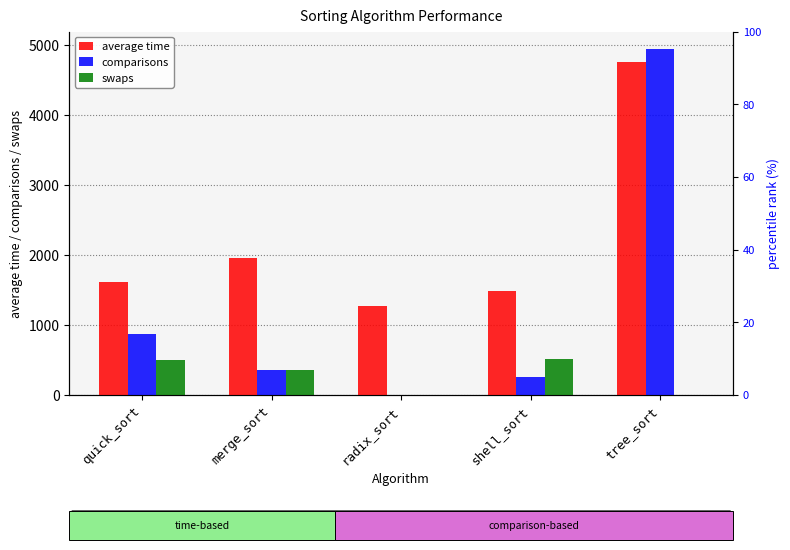

What is the total value across all series at merge_sort?

2665